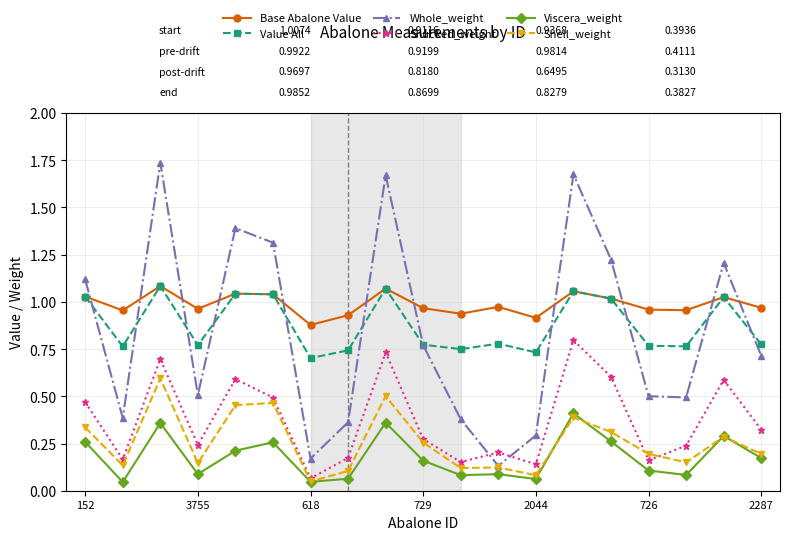

Which series has the largest total across all categories?

Base Abalone Value